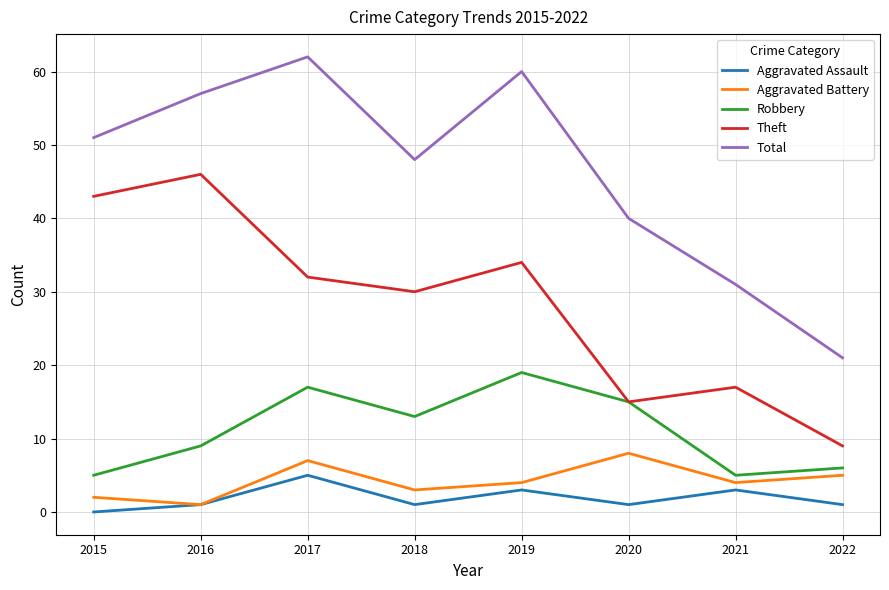

Rank the series by their maximum value, from highest to lowest.

Total, Theft, Robbery, Aggravated Battery, Aggravated Assault